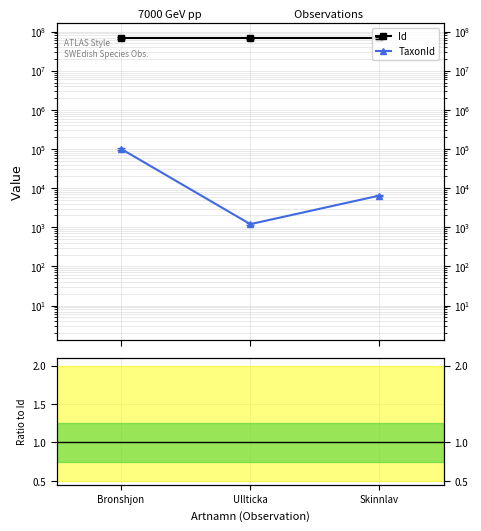

True or false: TaxonId has a value of 6456.0 at Skinnlav.

True